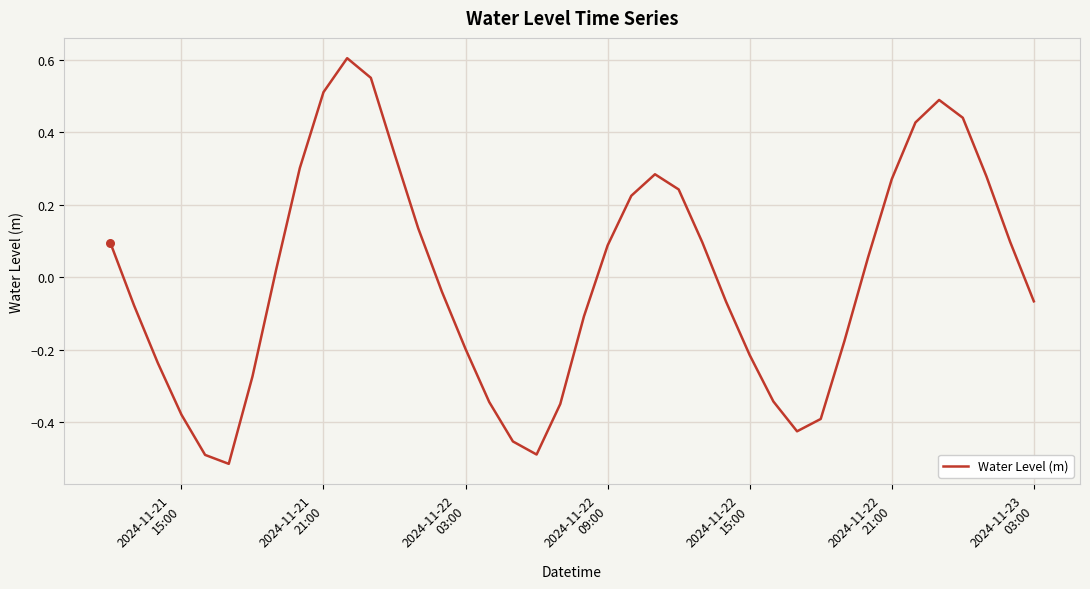

What is the difference between the maximum and minimum values?

1.1